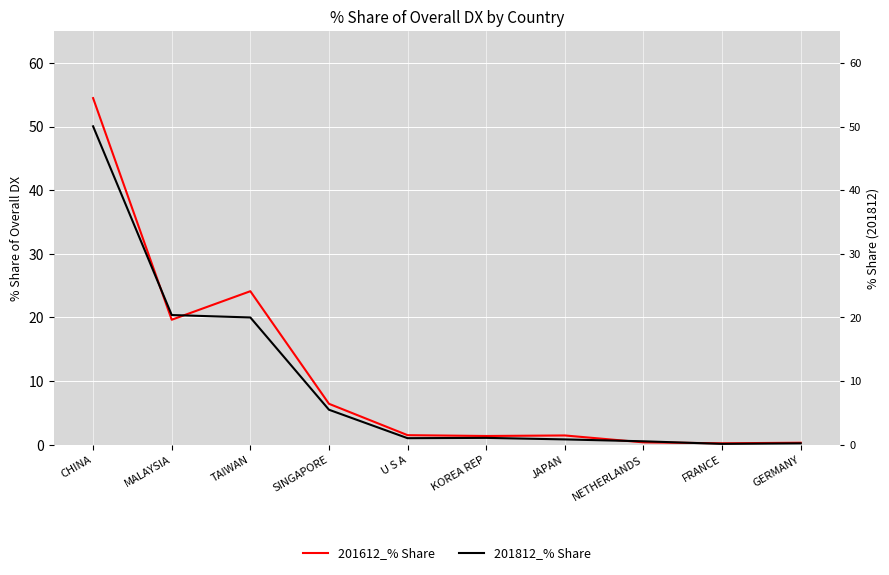

List the series in order of their peak value, lowest first.

201812_% Share, 201612_% Share